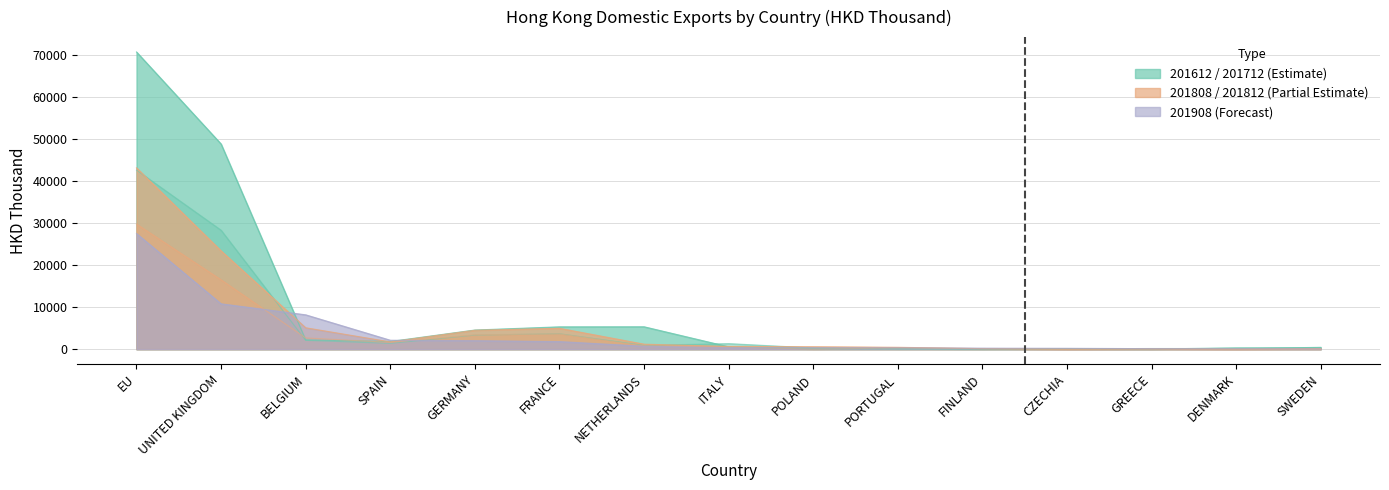

Reading left to right, transcribe all the data shown in this chart.

201612: EU=70632.4	UNITED KINGDOM=48757.5	BELGIUM=2194.6	SPAIN=1818.1	GERMANY=4545.6	FRANCE=5303.8	NETHERLANDS=5321.9	ITALY=557.7	POLAND=76.1	PORTUGAL=116.9	FINLAND=33.0	CZECHIA=100.9	GREECE=152.4	DENMARK=148.8	SWEDEN=430.8
201712: EU=42569.6	UNITED KINGDOM=28267.0	BELGIUM=2093.4	SPAIN=1377.1	GERMANY=3337.2	FRANCE=3650.9	NETHERLANDS=904.1	ITALY=1318.4	POLAND=278.3	PORTUGAL=74.6	FINLAND=125.6	CZECHIA=32.3	GREECE=0.0	DENMARK=349.9	SWEDEN=311.6
201812: EU=43088.9	UNITED KINGDOM=23348.7	BELGIUM=5081.7	SPAIN=1720.9	GERMANY=4490.3	FRANCE=4955.7	NETHERLANDS=1180.8	ITALY=645.0	POLAND=575.6	PORTUGAL=440.1	FINLAND=121.5	CZECHIA=0.0	GREECE=103.1	DENMARK=0.1	SWEDEN=126.8
201808: EU=29733.1	UNITED KINGDOM=16477.3	BELGIUM=2667.2	SPAIN=1613.4	GERMANY=3404.9	FRANCE=3620.5	NETHERLANDS=770.7	ITALY=477.0	POLAND=24.6	PORTUGAL=279.6	FINLAND=121.5	CZECHIA=0.0	GREECE=0.0	DENMARK=0.1	SWEDEN=11.7
201908: EU=27476.4	UNITED KINGDOM=10774.7	BELGIUM=8162.0	SPAIN=2123.4	GERMANY=2014.9	FRANCE=1799.3	NETHERLANDS=697.8	ITALY=371.6	POLAND=333.8	PORTUGAL=301.5	FINLAND=237.5	CZECHIA=205.5	GREECE=116.9	DENMARK=91.8	SWEDEN=61.0